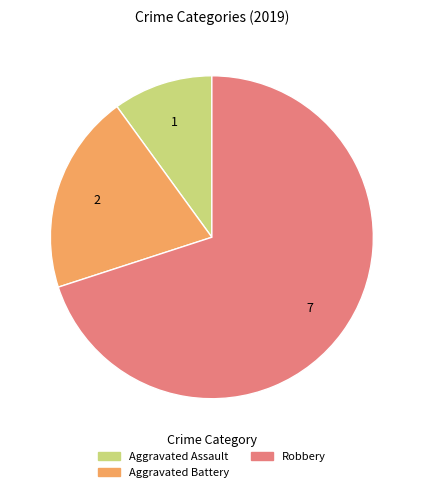

What is the majority slice?

Robbery